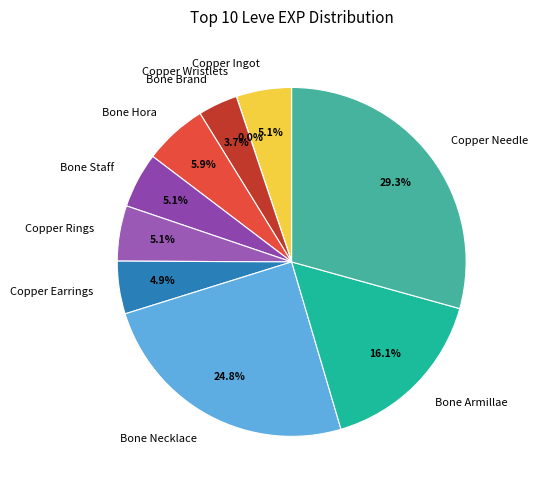

Which slice is the largest?

Copper Needle